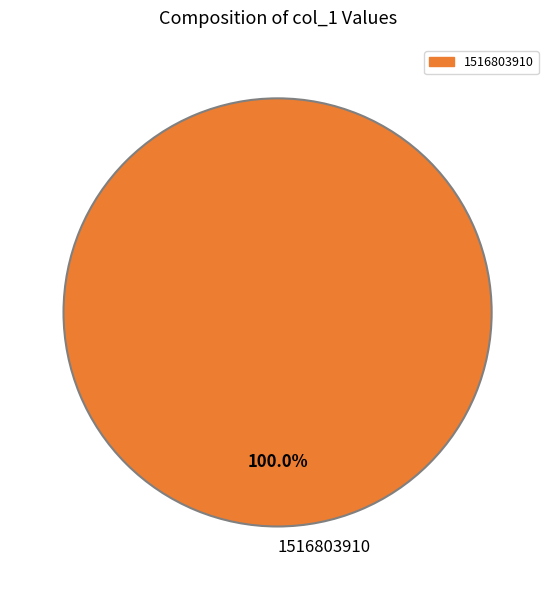

Rank the categories by value from lowest to highest.

1516803910